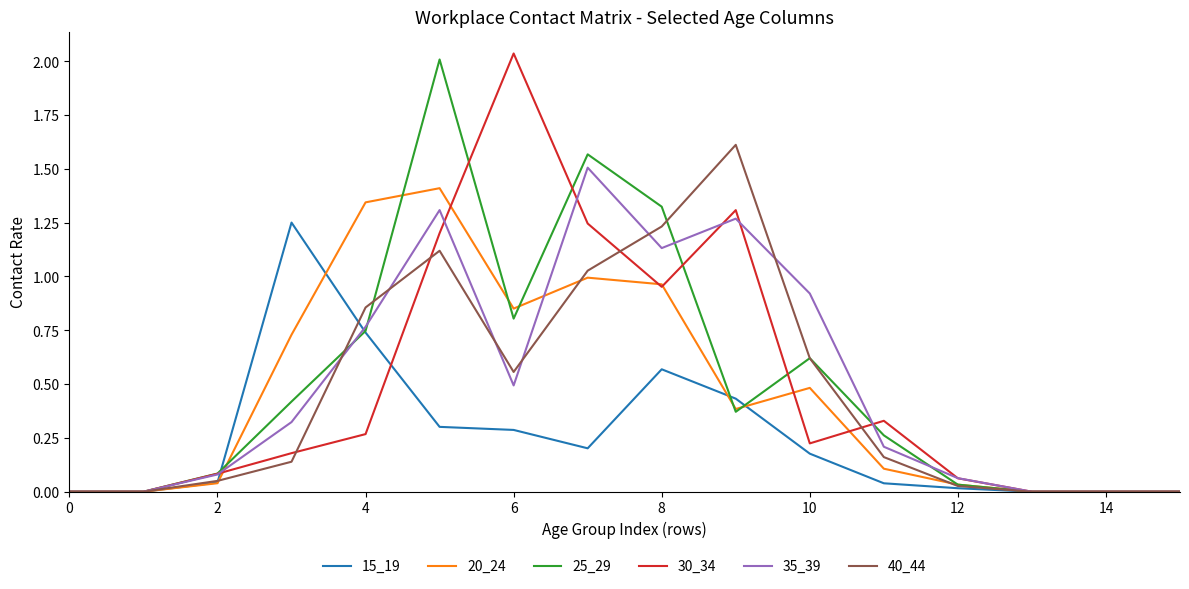

What is the difference between the second highest and second lowest values in the 20_24 series?

1.3